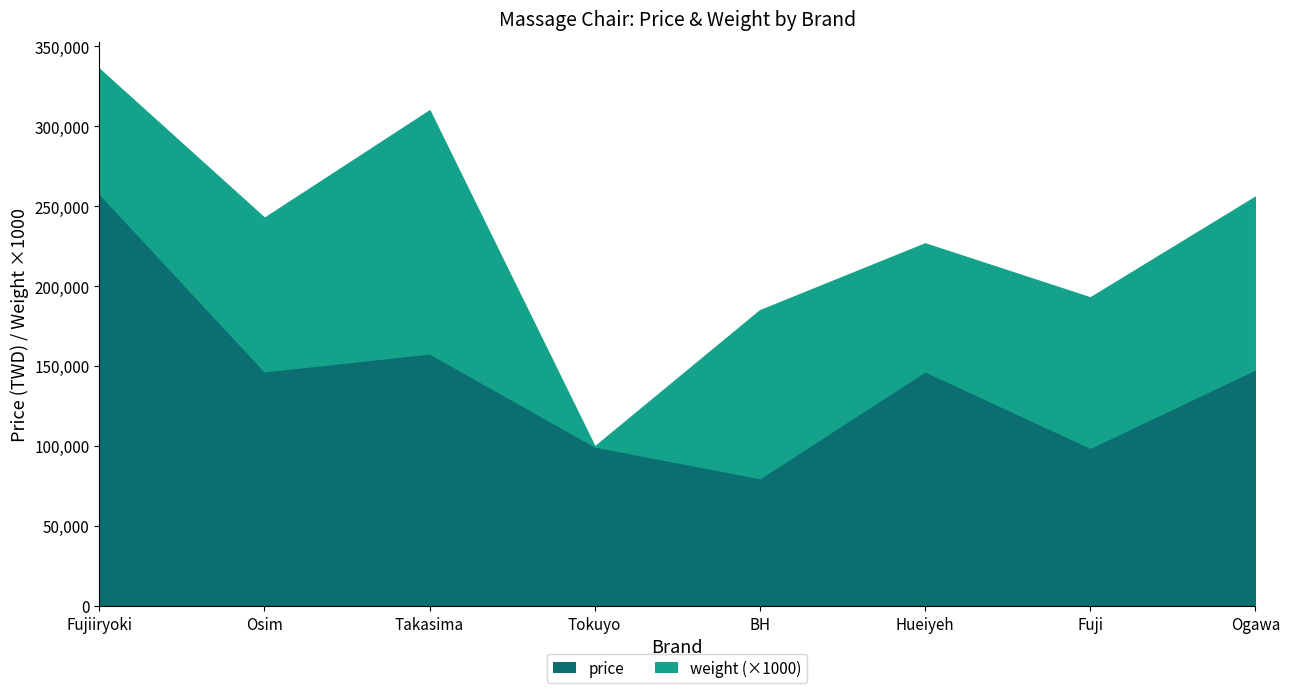

Read the value at Ogawa.

148000